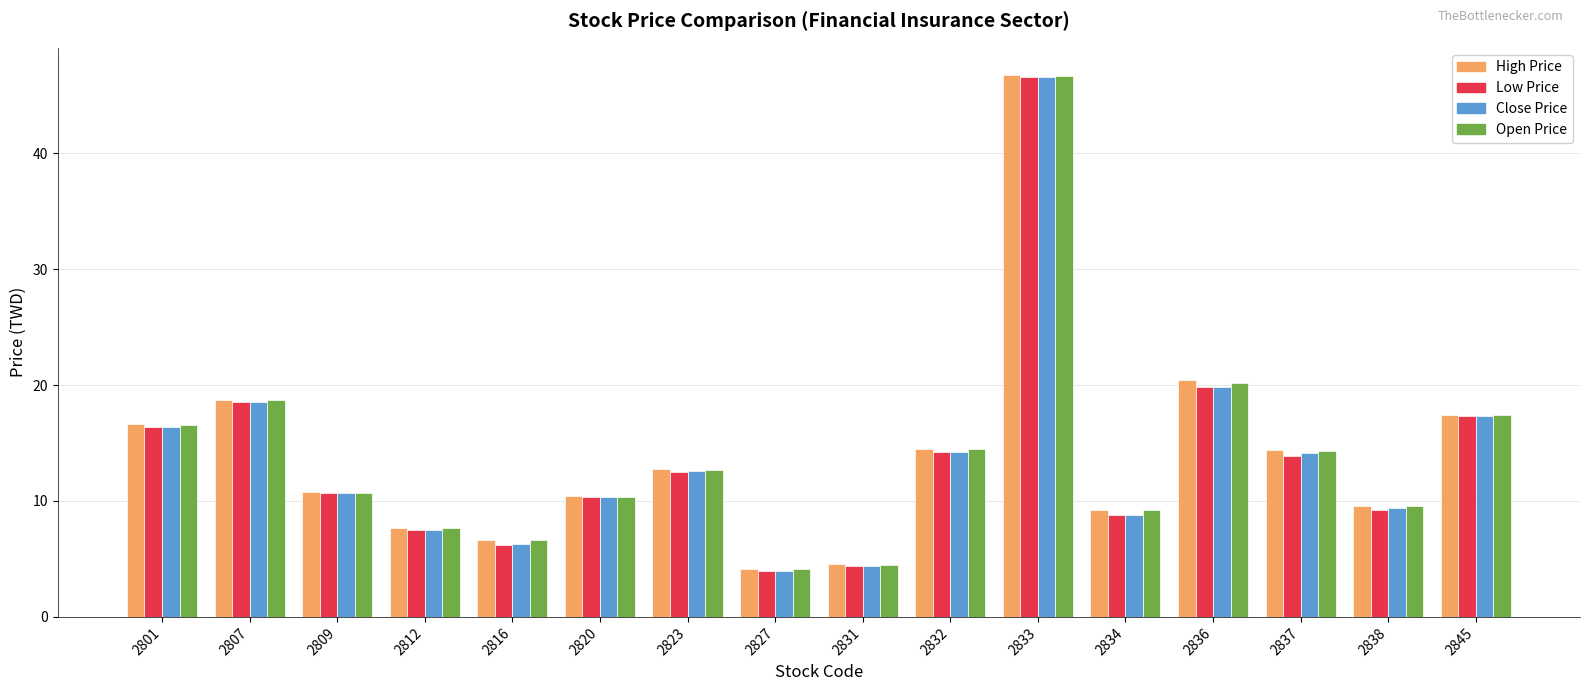

What is the highest value of the Close Price series?

46.6